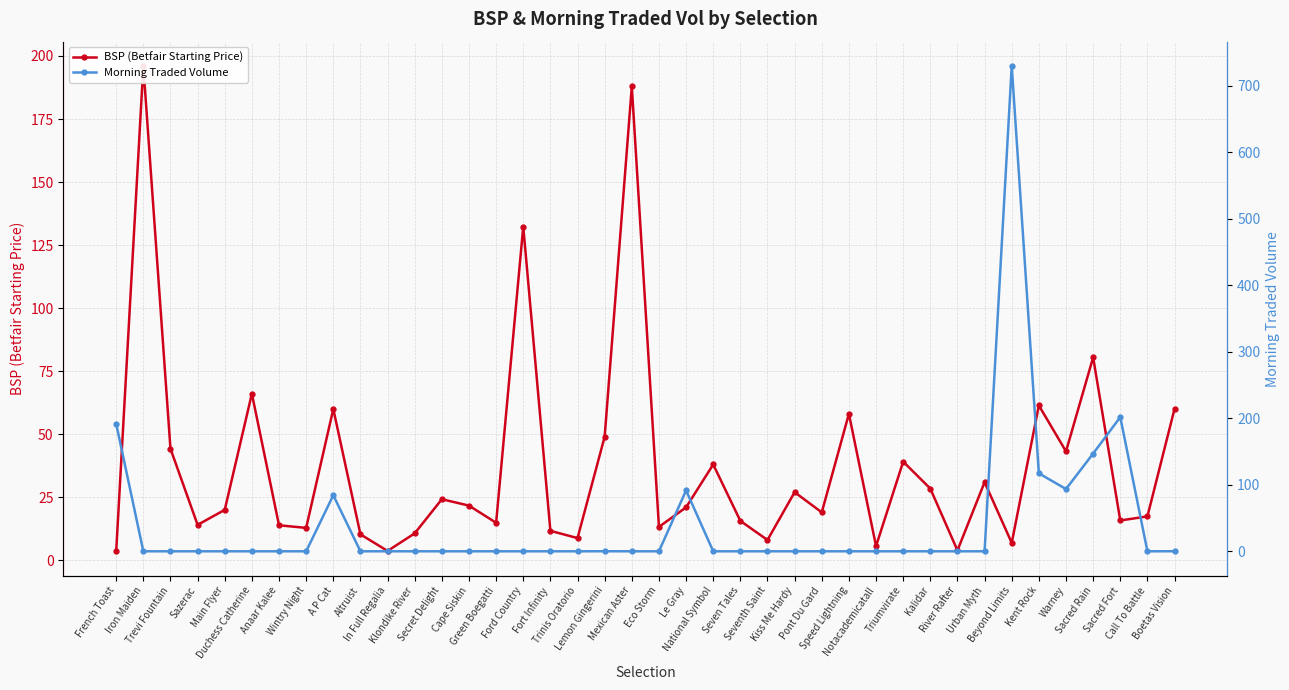

Reading left to right, list all the values displayed in this chart.

BSP (Betfair Starting Price): French Toast=3.6	Iron Maiden=196.0	Trevi Fountain=44.2	Sazerac=14.0	Main Flyer=20.0	Duchess Catherine=66.1	Anaar Kalee=13.9	Wintry Night=12.8	A P Cat=60.0	Altruist=10.3	In Full Regalia=3.7	Klondike River=10.7	Secret Delight=24.2	Cape Siskin=21.7	Green Boegatti=14.9	Ford Country=132.4	Fort Infinity=11.7	Trinis Oratorio=8.8	Lemon Gingerini=49.0	Mexican Aster=187.9	Eco Storm=13.2	Le Gray=21.0	National Symbol=38.0	Seven Tales=15.6	Seventh Saint=8.0	Kiss Me Hardy=27.0	Pont Du Gard=19.0	Speed Lightning=58.1	Notacademicatall=5.6	Triumvirate=39.1	Kalidar=28.4	River Rafter=3.9	Urban Myth=31.0	Beyond Limits=6.9	Kent Rock=61.4	Warney=43.2	Sacred Rain=80.5	Sacred Fort=15.8	Call To Battle=17.4	Boetas Vision=60.1
Morning Traded Volume: French Toast=191.6	Iron Maiden=0.0	Trevi Fountain=0.0	Sazerac=0.0	Main Flyer=0.0	Duchess Catherine=0.0	Anaar Kalee=0.0	Wintry Night=0.0	A P Cat=84.3	Altruist=0.0	In Full Regalia=0.0	Klondike River=0.0	Secret Delight=0.0	Cape Siskin=0.0	Green Boegatti=0.0	Ford Country=0.0	Fort Infinity=0.0	Trinis Oratorio=0.0	Lemon Gingerini=0.1	Mexican Aster=0.0	Eco Storm=0.0	Le Gray=91.5	National Symbol=0.0	Seven Tales=0.0	Seventh Saint=0.0	Kiss Me Hardy=0.0	Pont Du Gard=0.0	Speed Lightning=0.0	Notacademicatall=0.0	Triumvirate=0.0	Kalidar=0.0	River Rafter=0.0	Urban Myth=0.0	Beyond Limits=729.8	Kent Rock=117.2	Warney=93.6	Sacred Rain=147.0	Sacred Fort=201.8	Call To Battle=0.0	Boetas Vision=0.1